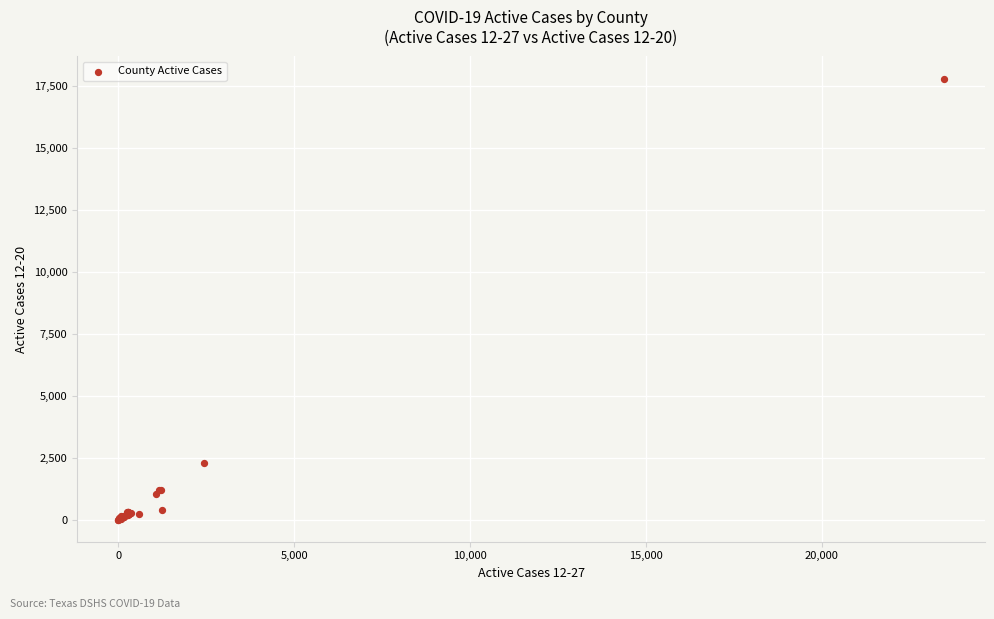

What Y value in the scatter plot is closest to 8908?

2296